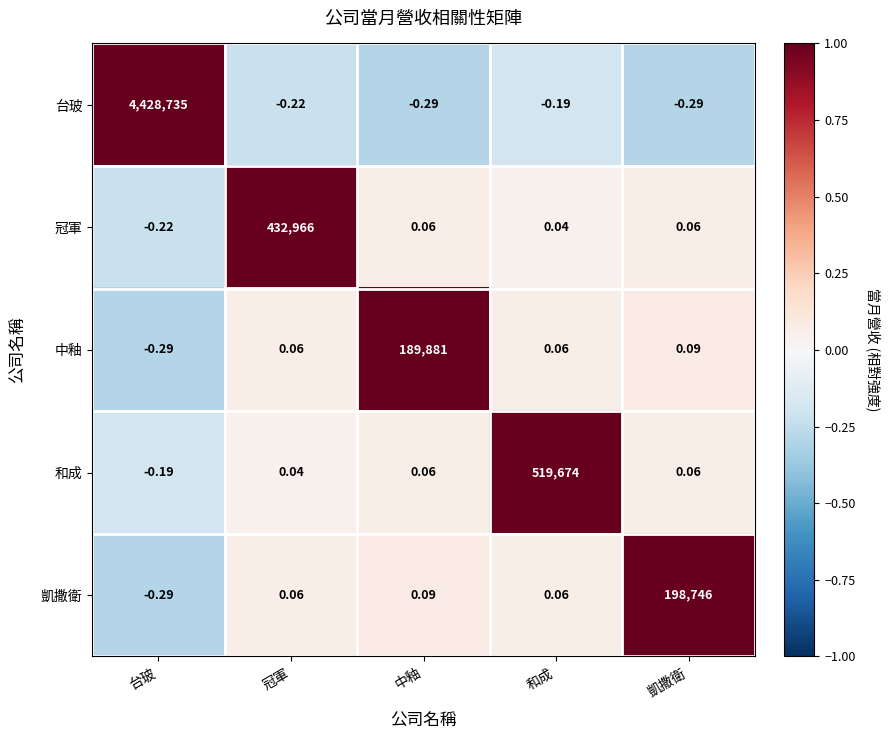

Where does the 中釉 series first go above 0?

冠軍